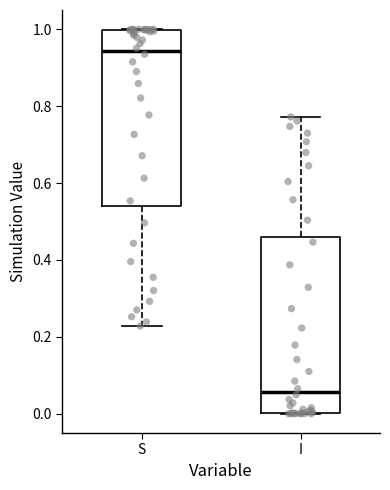

Reading left to right, transcribe this box plot: for each box, give where its median line is, the range the box spans, and where its two whiskers end, as read against the y-axis. The values are not printed on the chart, so give them approximately, as read against the axis.

S: median 0.94, box 0.54 to 1.00, whiskers 0.22 to 1.00
I: median 0.06, box 0.00 to 0.46, whiskers 0.00 to 0.78